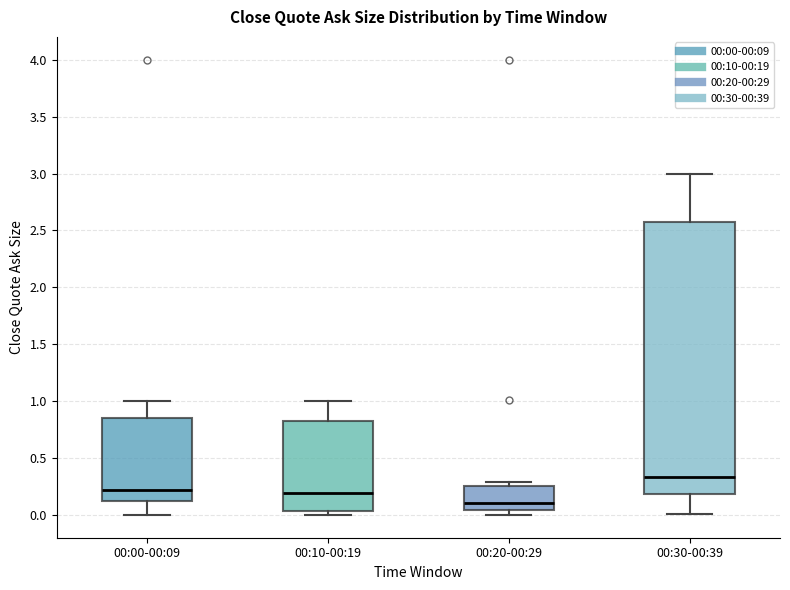

Which box is the tallest, from its lower edge to its upper edge?

00:30-00:39